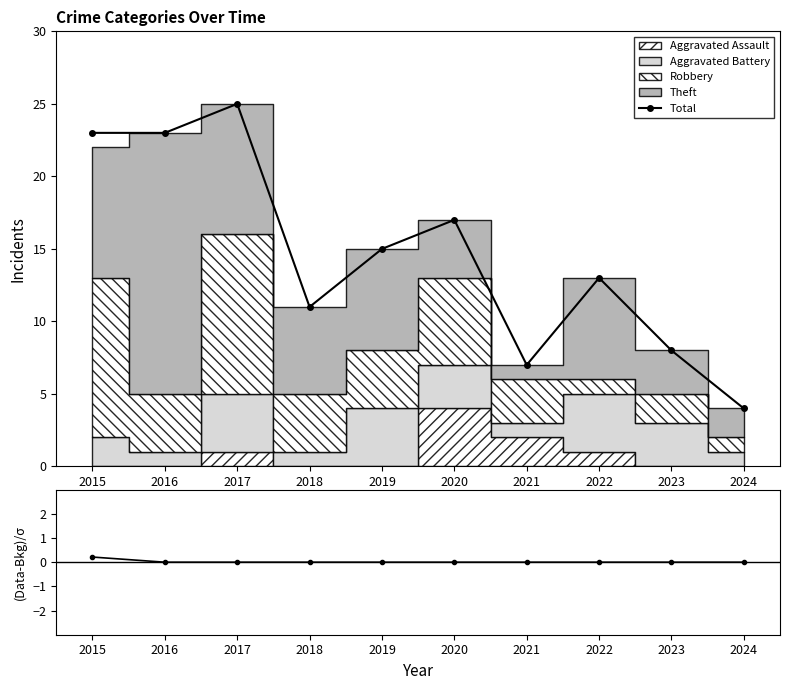

Which category has the lowest value in the Total series?

2024